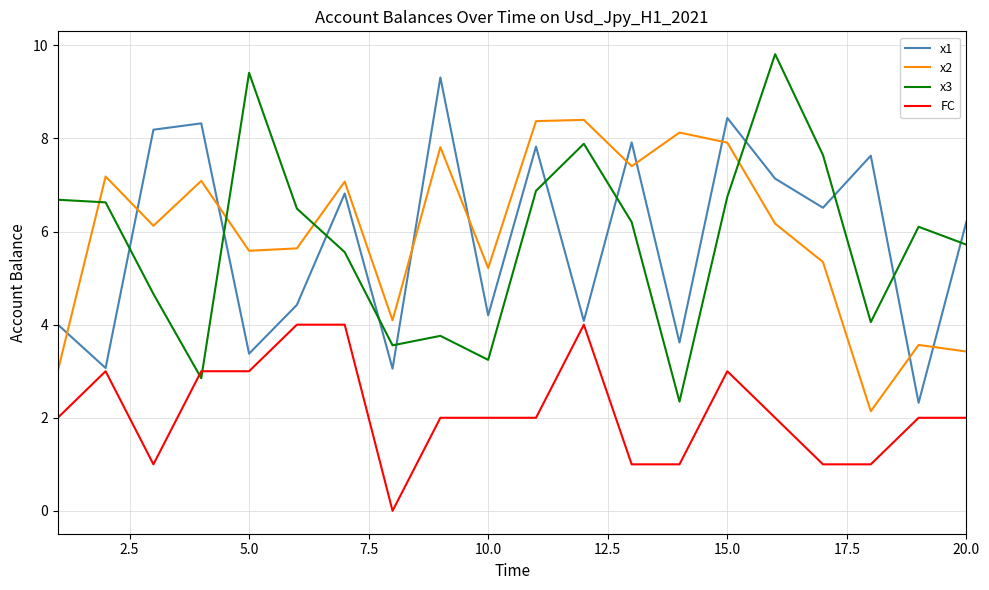

Does the chart display data point markers on the line(s)?

No